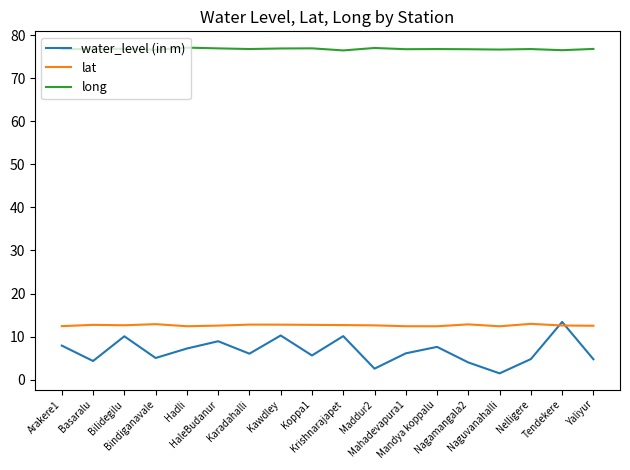

True or false: long and water_level (in m) intersect in this chart.

False